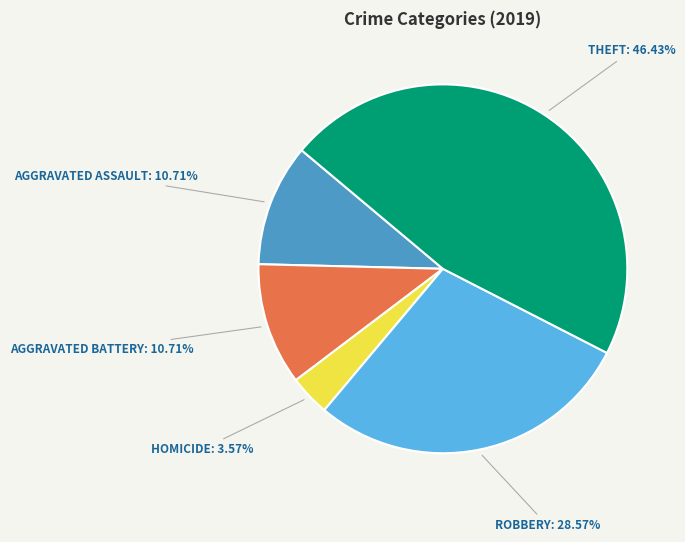

Is there a majority slice in this chart?

No